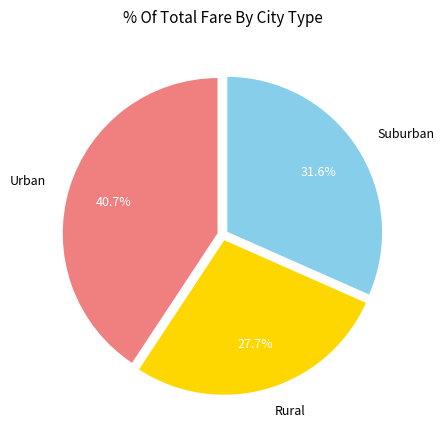

Approximately how many times larger is the value at Urban compared to Suburban?

1.3